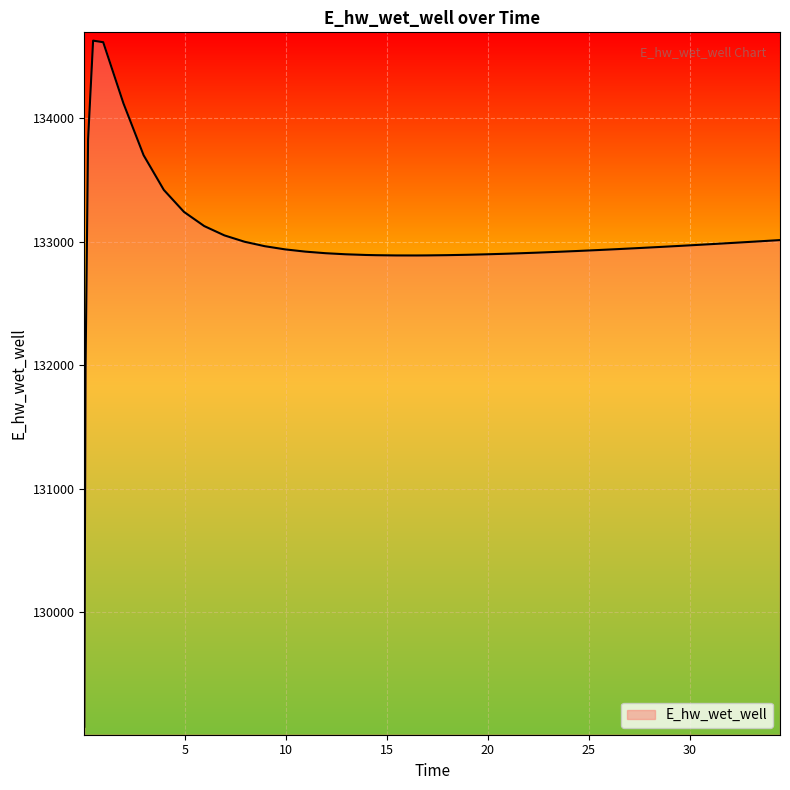

What is the maximum value shown in the chart?

134628.0